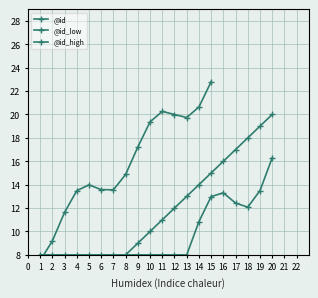

Where is the data nearest to the value 10?

10